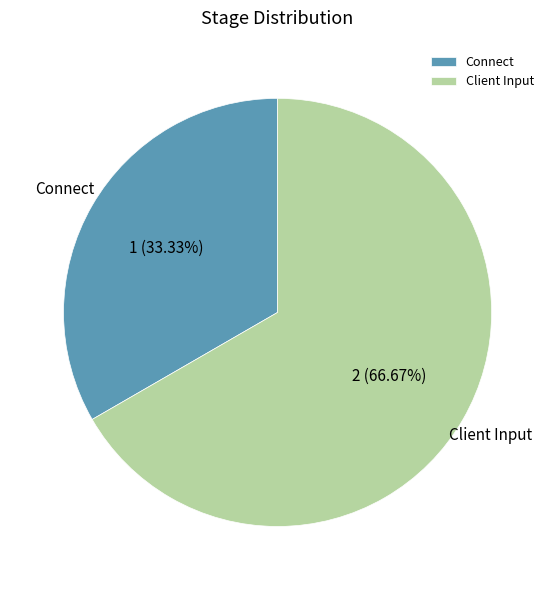

Is the sum of Connect and Client Input greater than half?

Yes